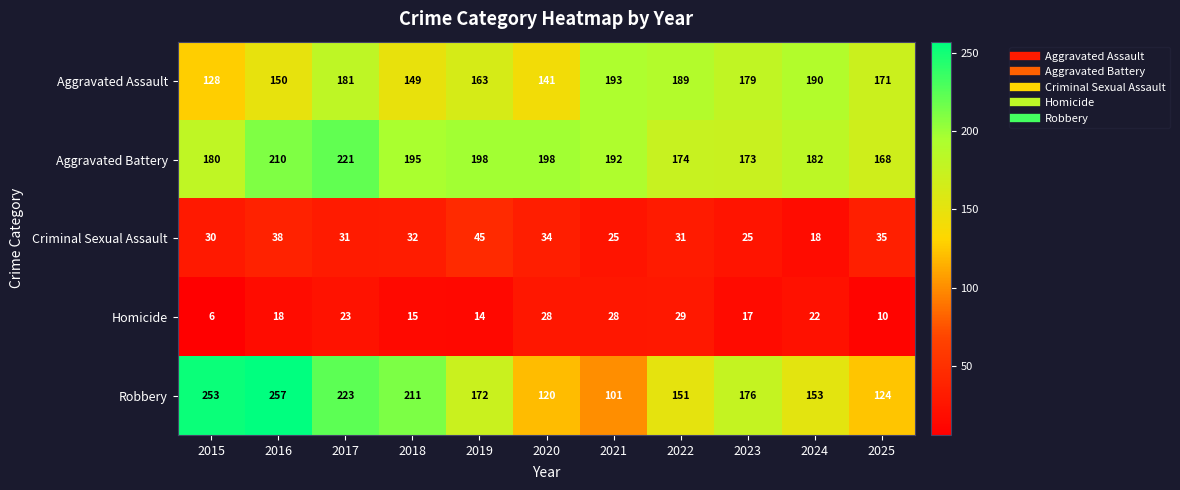

At which label does Aggravated Assault first exceed 171?

2017